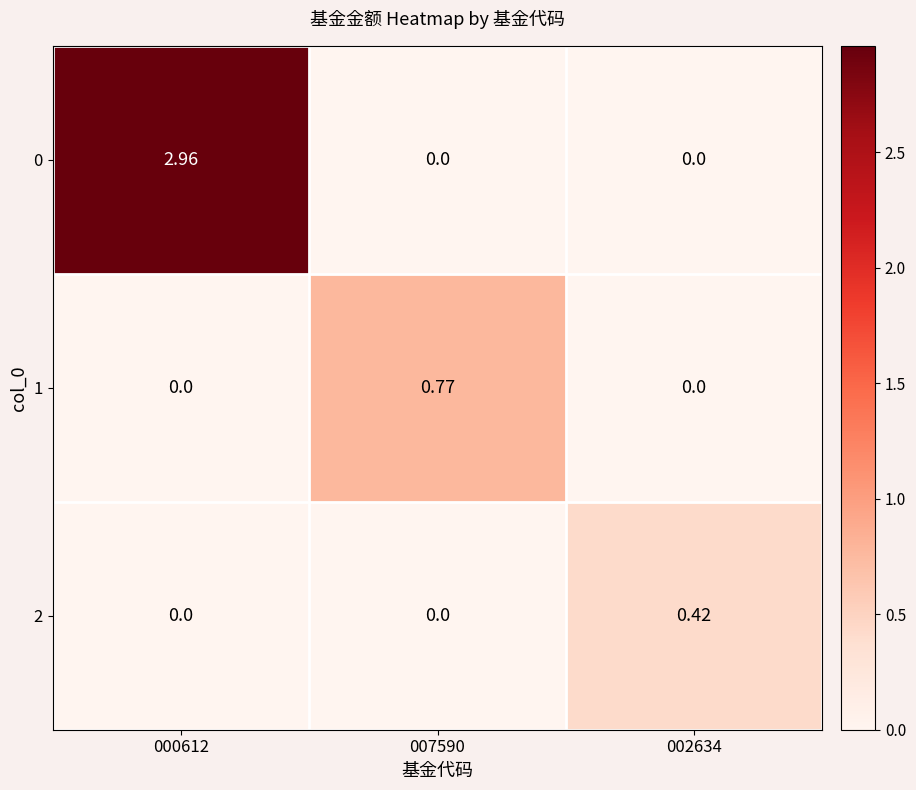

Is the value of 2 at 002634 greater than the value of 0 at 000612?

No